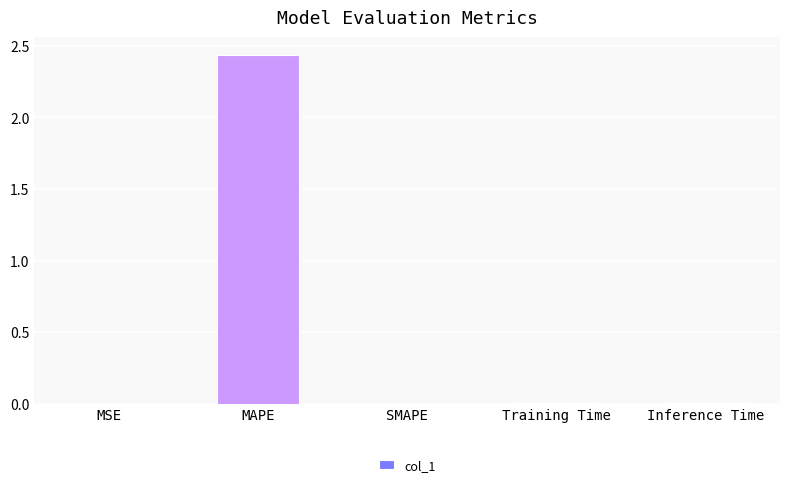

True or false: the data shows 0.0 at SMAPE.

True